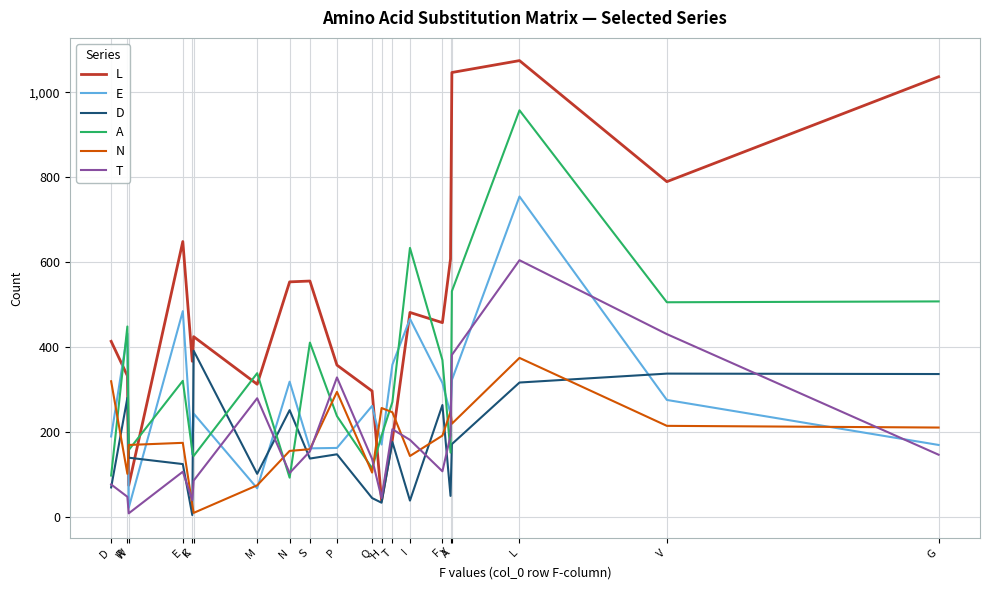

How many categories are shown in the chart?

20